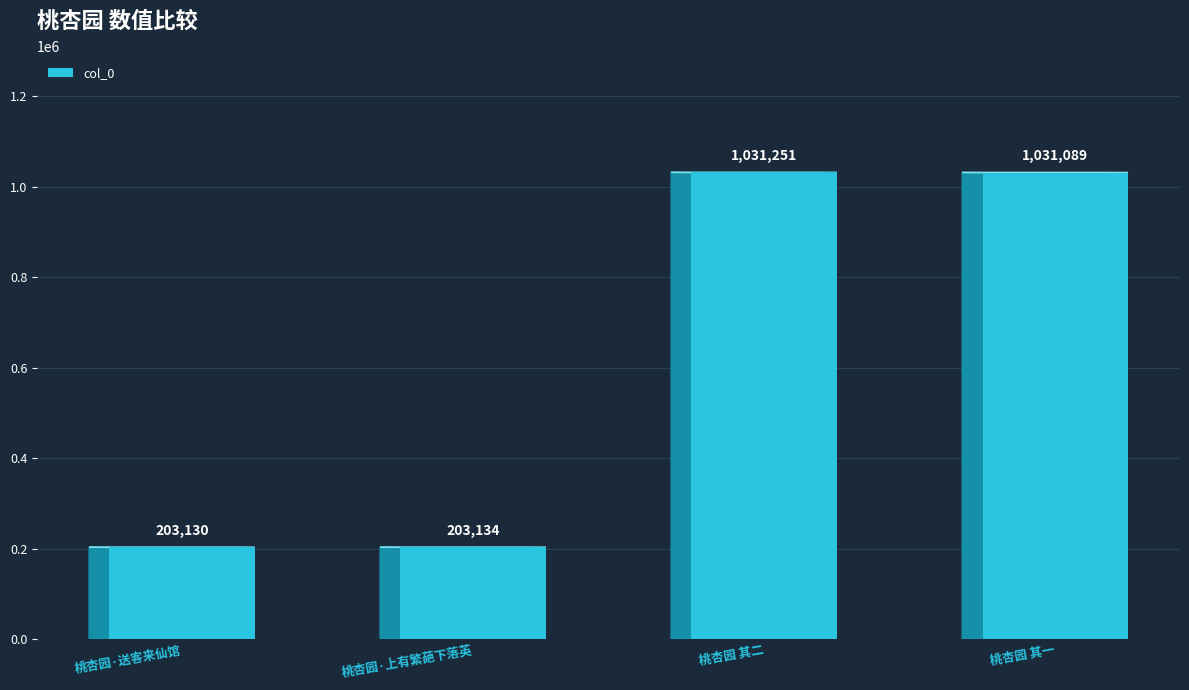

What is the maximum value shown in the chart?

1031251